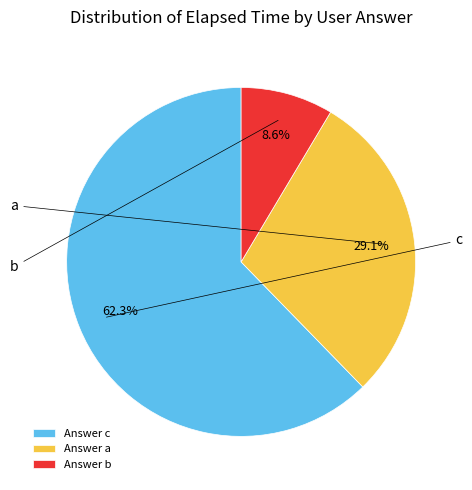

Which has a higher value, Answer b or Answer a?

Answer a